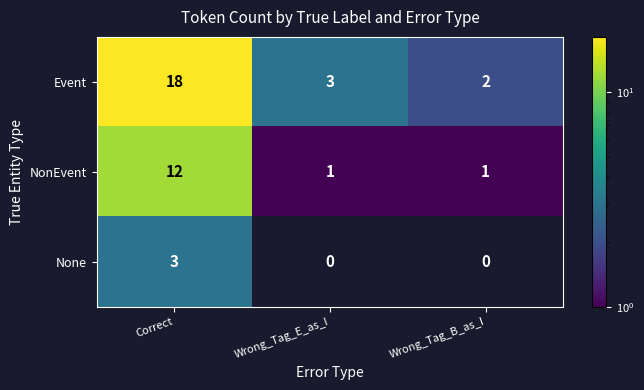

At which label does NonEvent reach its peak?

Correct